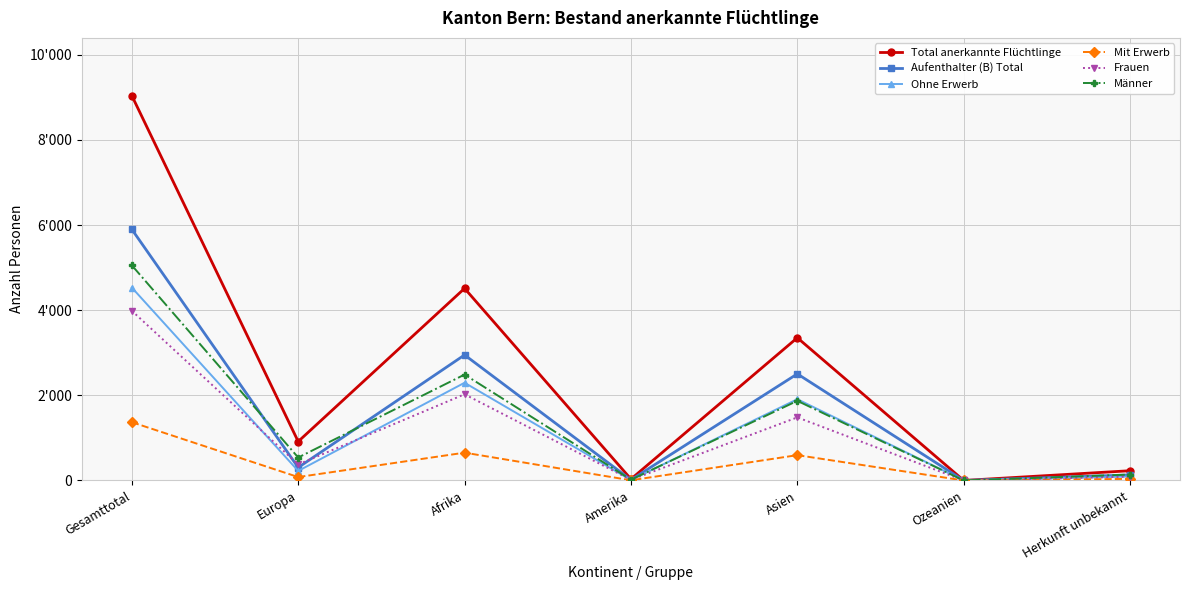

What is the difference between the Total anerkannte Flüchtlinge values at Ozeanien and Herkunft unbekannt?

229